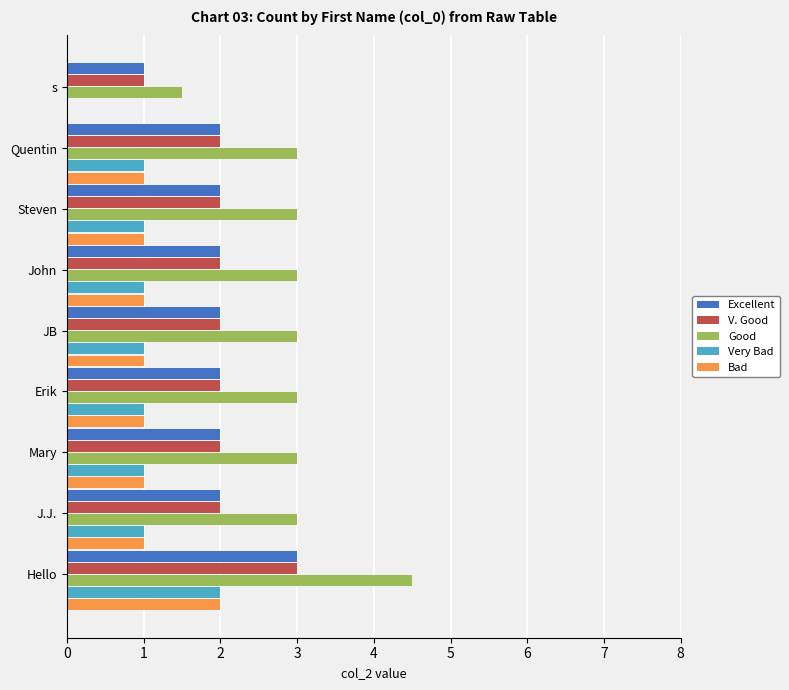

Between Hello and John, which series saw the biggest shift?

Good